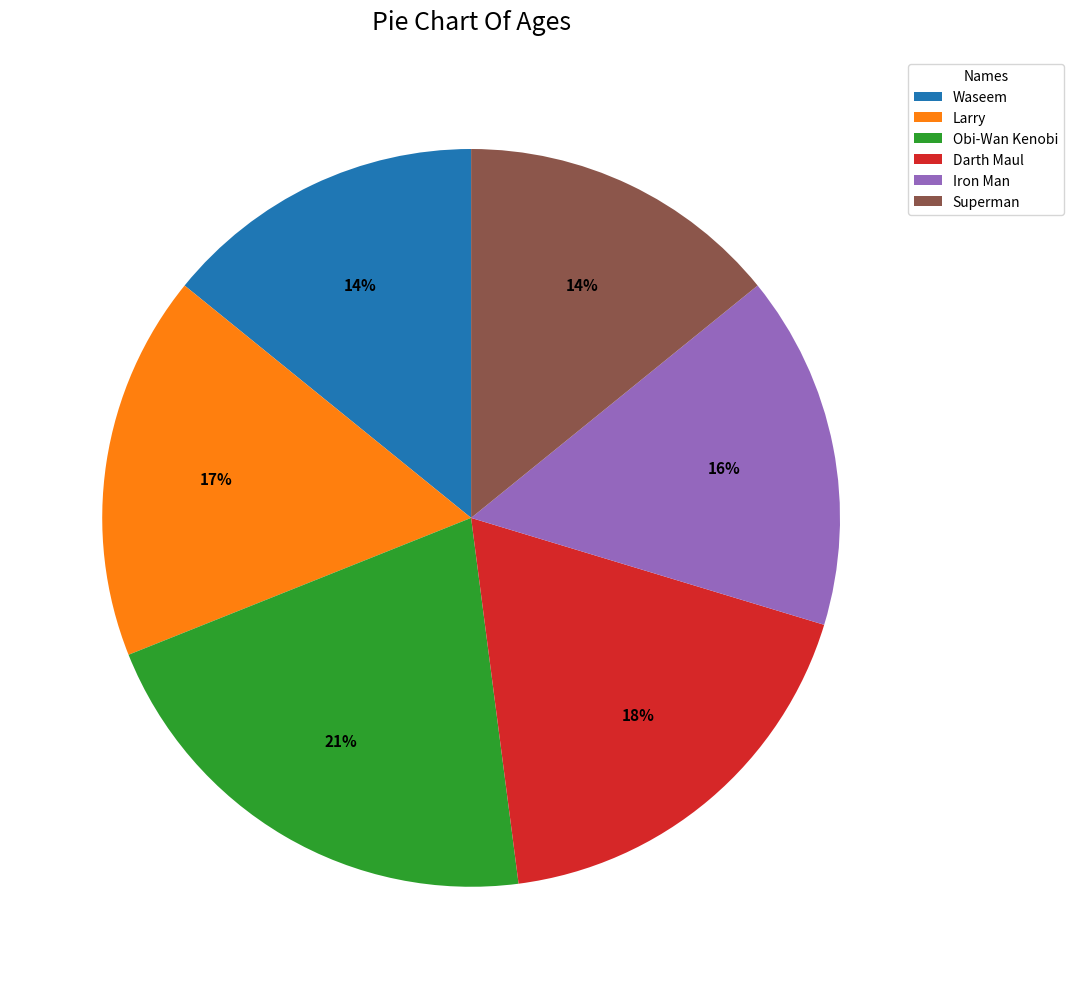

What is the ratio of the value at Obi-Wan Kenobi to the value at Superman?

1.5